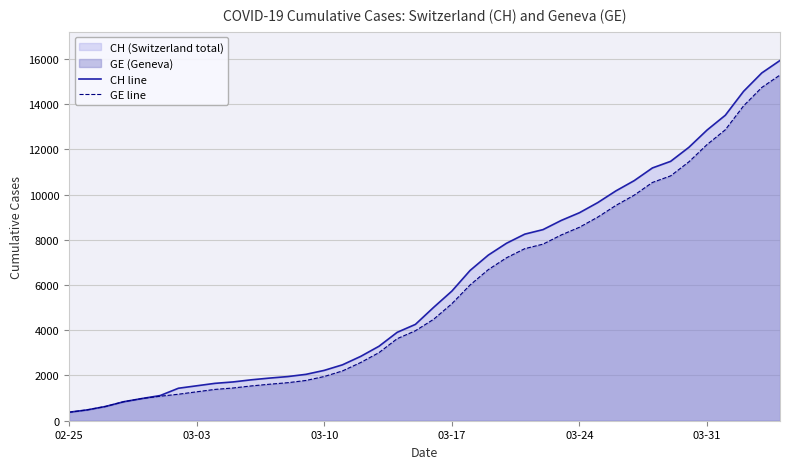

Reading left to right, extract all data points from this chart.

CH line: 375	479	630	840	981	1113	1436	1544	1652	1715	1809	1885	1952	2051	2226	2472	2845	3291	3908	4259	5012	5731	6644	7323	7847	8249	8449	8855	9196	9642	10162	10613	11175	11467	12086	12852	13505	14561	15375	15926
GE line: 375	479	630	840	981	1083	1171	1278	1384	1447	1538	1614	1681	1780	1955	2201	2574	3010	3627	3978	4485	5174	6002	6681	7205	7607	7807	8213	8554	9000	9520	9971	10533	10825	11444	12210	12863	13919	14733	15284